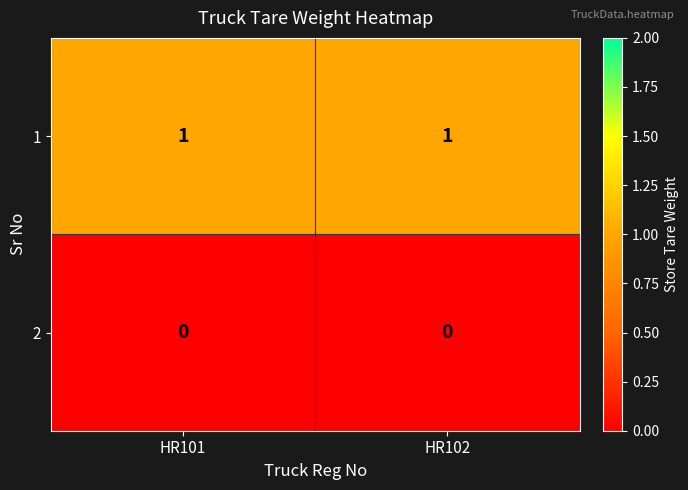

Rank the series at HR102 from lowest to highest value.

2, 1